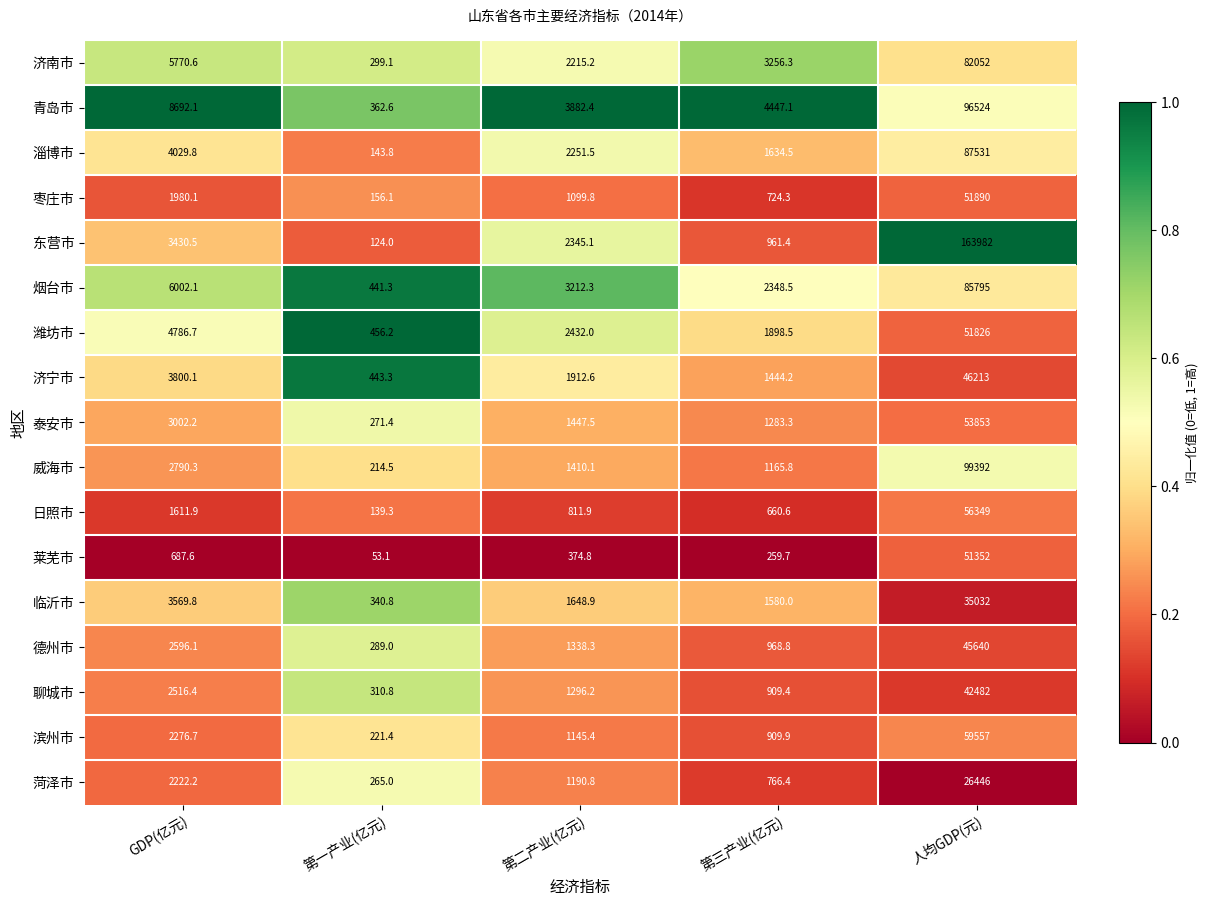

What is the difference between the maximum and minimum values in the 青岛市 series?

96161.4